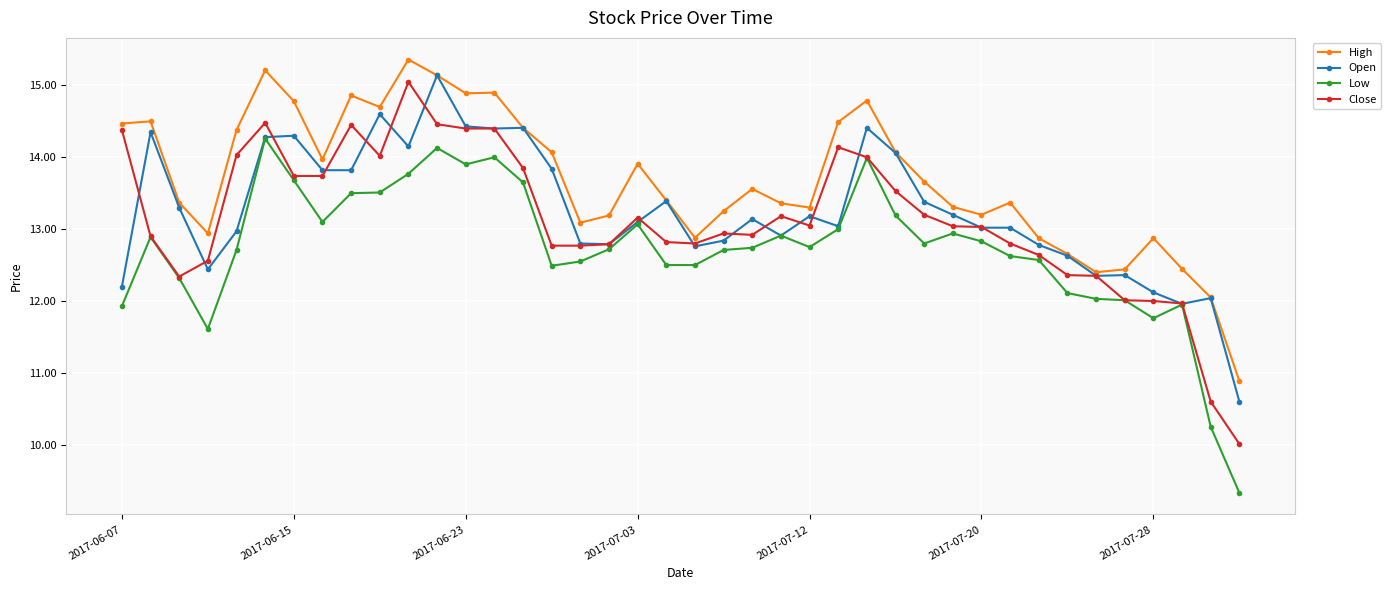

What is the value of the Low point at the 4th from the left?

11.6